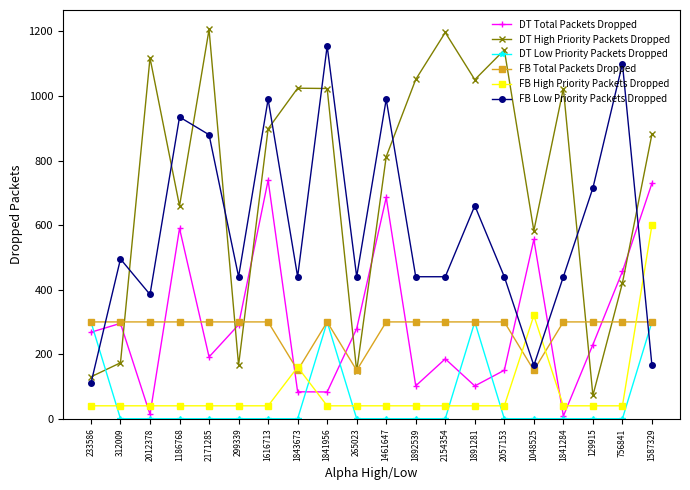

What is the sum of all DT Total Packets Dropped values?

6038.3